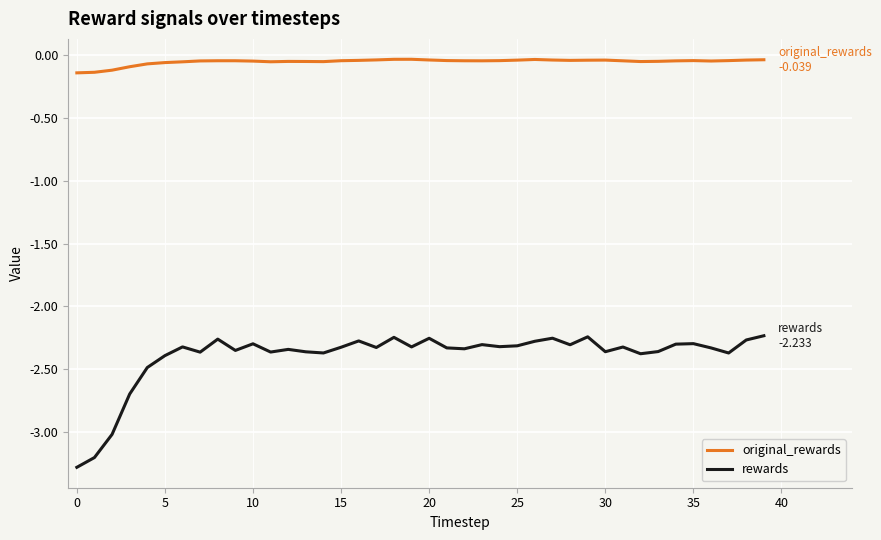

What is the minimum value for rewards?

-3.3